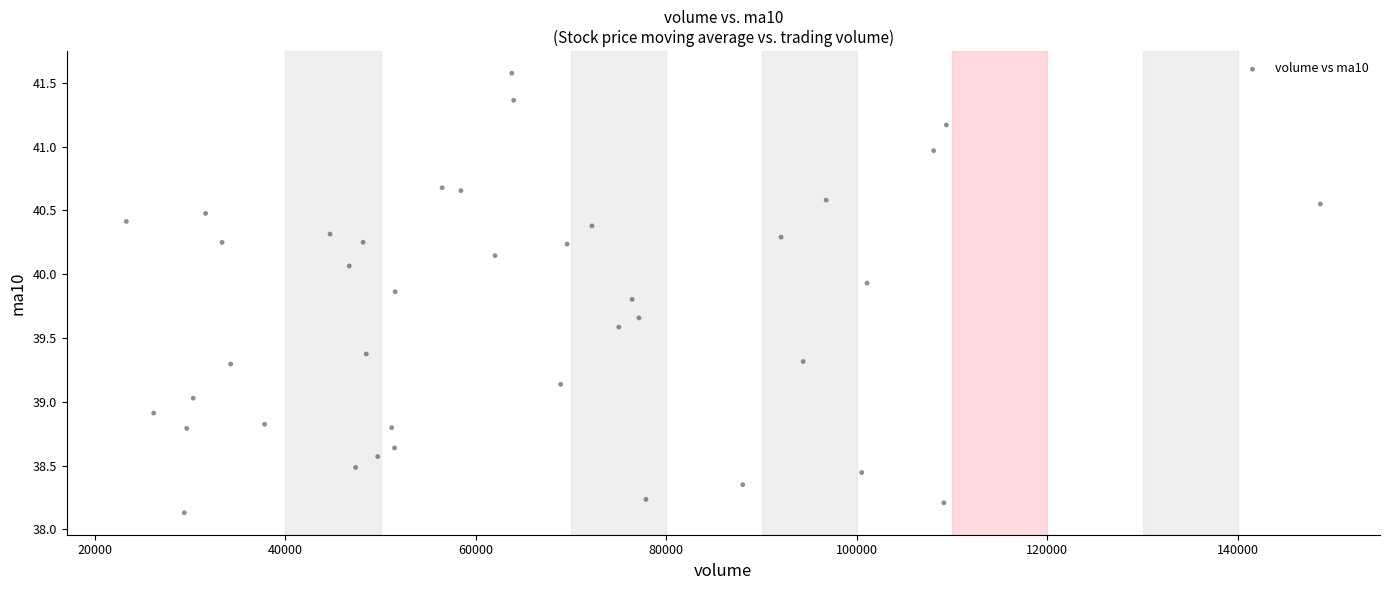

What is the range of X values (max minus min)?

125344.2